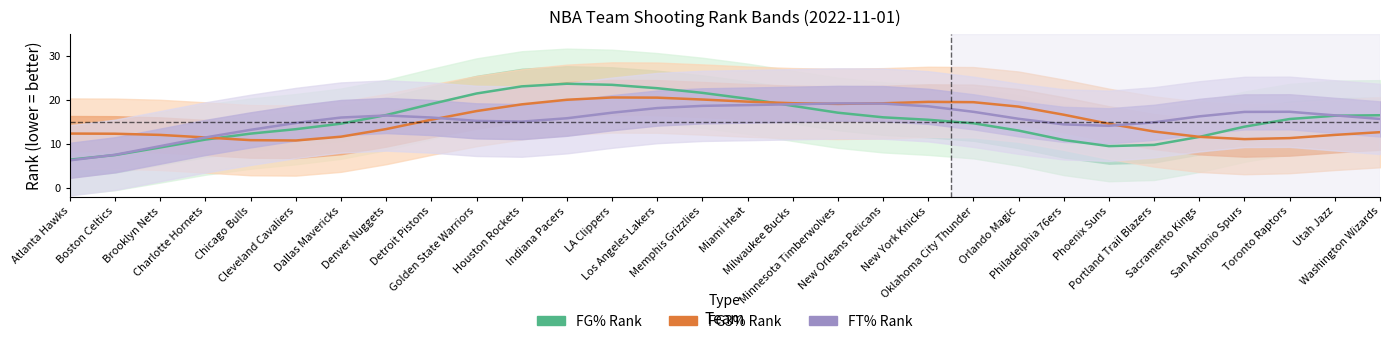

At which label does FG3% Rank reach its peak?

LA Clippers